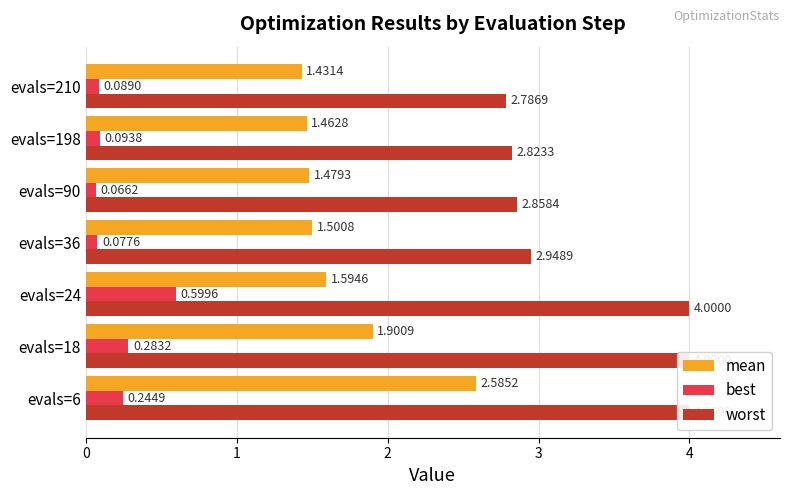

Which series changed the most between evals=18 and evals=198?

worst